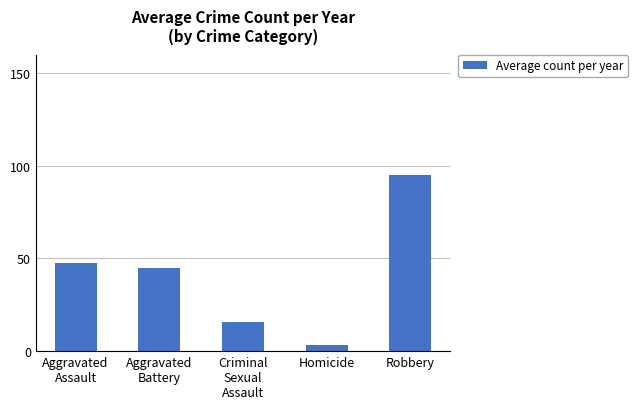

What is the minimum value shown in the chart?

3.3